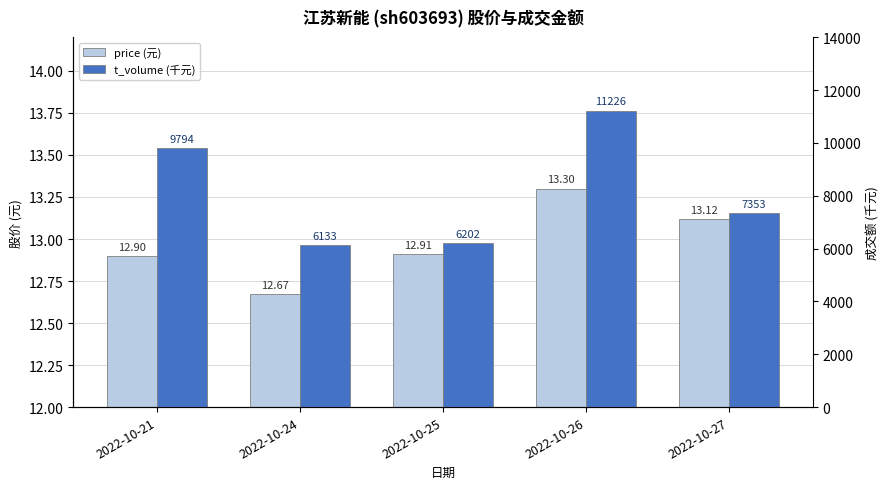

Rank the series at 2022-10-24 from lowest to highest value.

price (元), t_volume (千元)